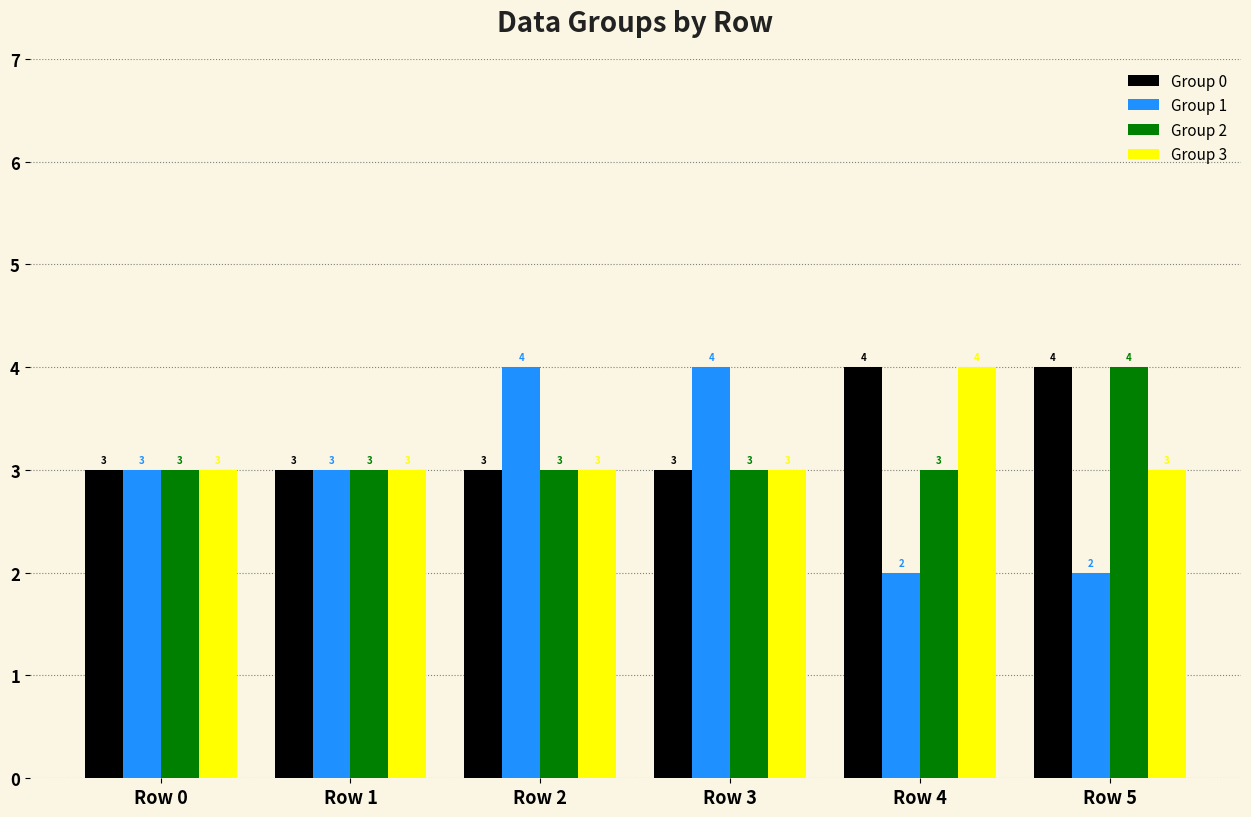

What is the lowest value of the Group 1 series?

2